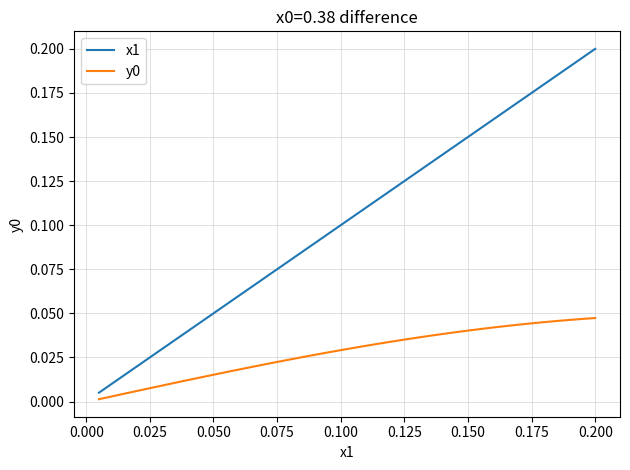

Which series has the largest total across all categories?

x1